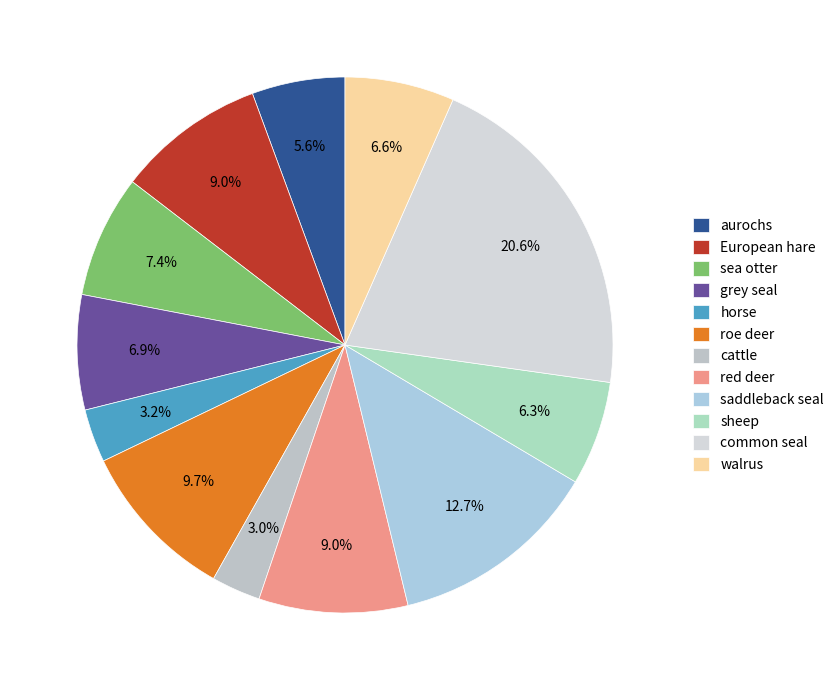

Which slice is the smallest?

cattle